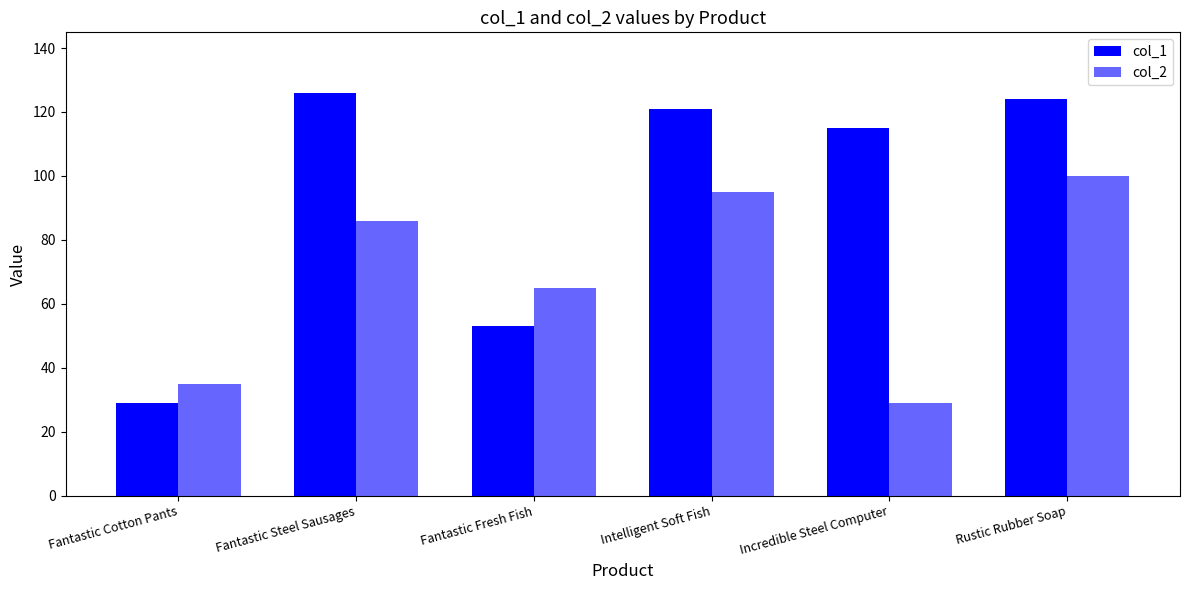

List the series in order of their overall mean, lowest first.

col_2, col_1